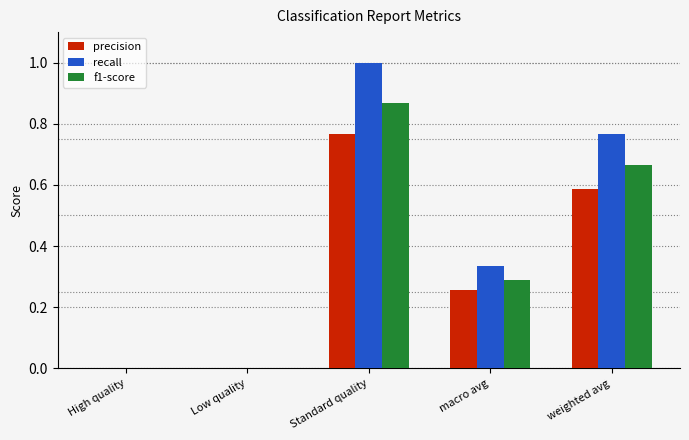

What are all the series names shown in the legend?

precision, recall, f1-score